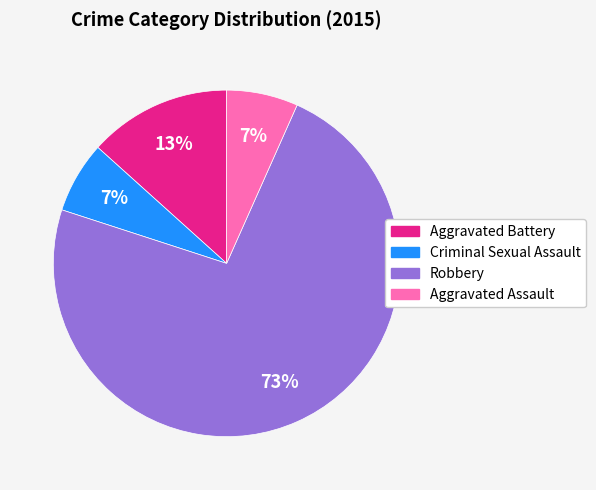

How many slices are in this pie chart?

4